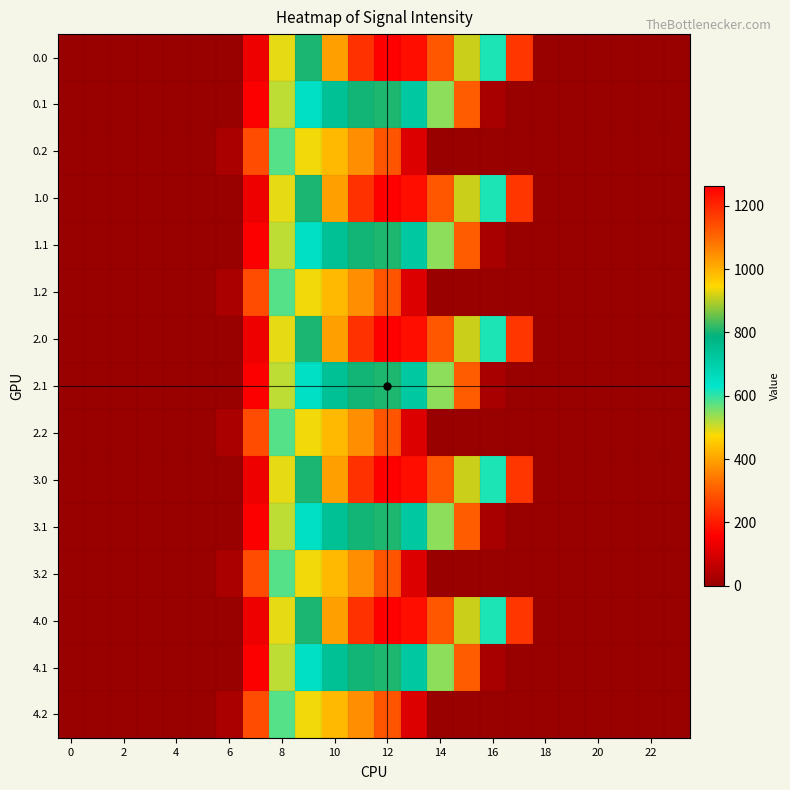

List the series in order of their peak value, highest first.

0.0, 1.0, 2.0, 3.0, 4.0, 0.1, 1.1, 2.1, 3.1, 4.1, 0.2, 1.2, 2.2, 3.2, 4.2